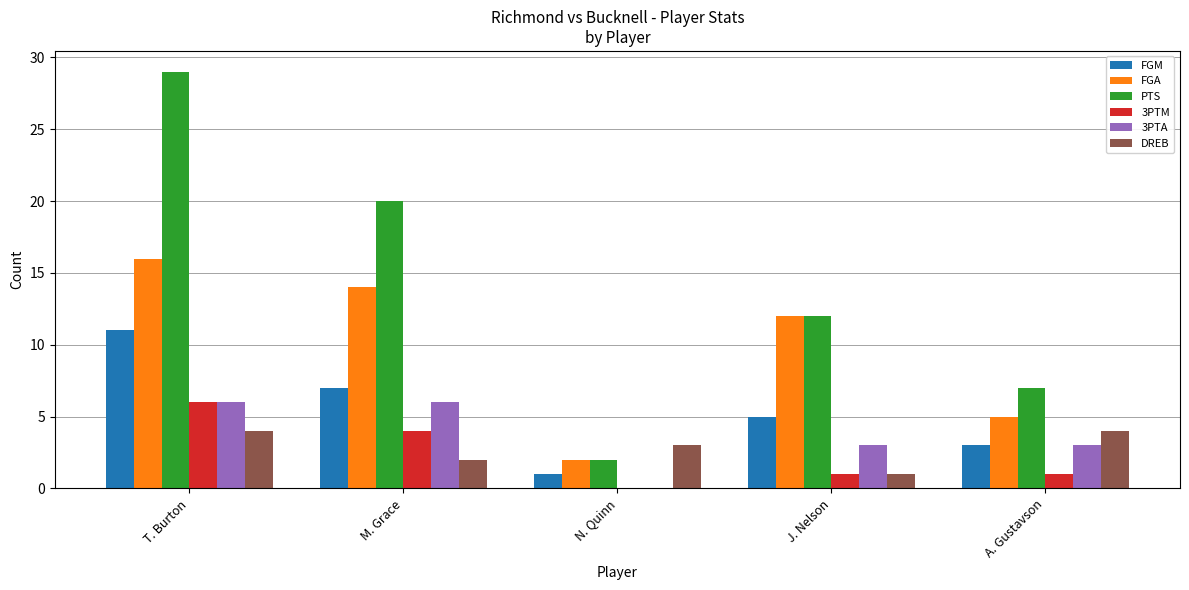

Is the value of PTS at A. Gustavson greater than the value of FGM at J. Nelson?

Yes